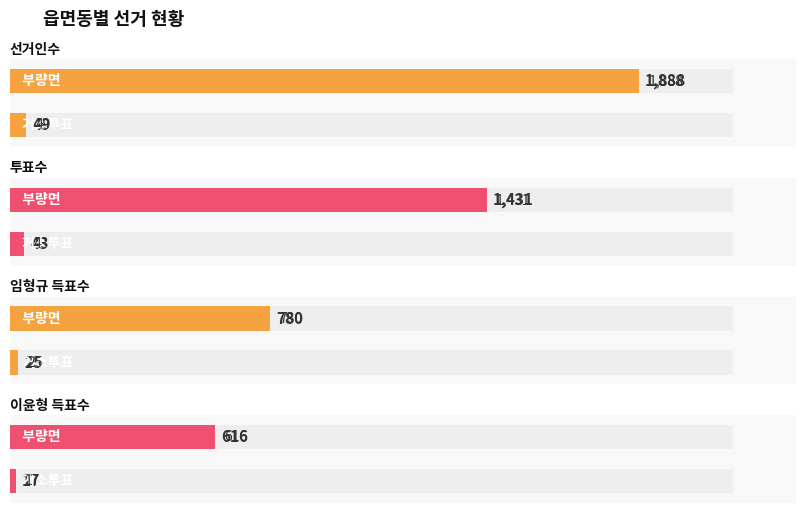

How many values in the 투표수 series are below 1431?

1